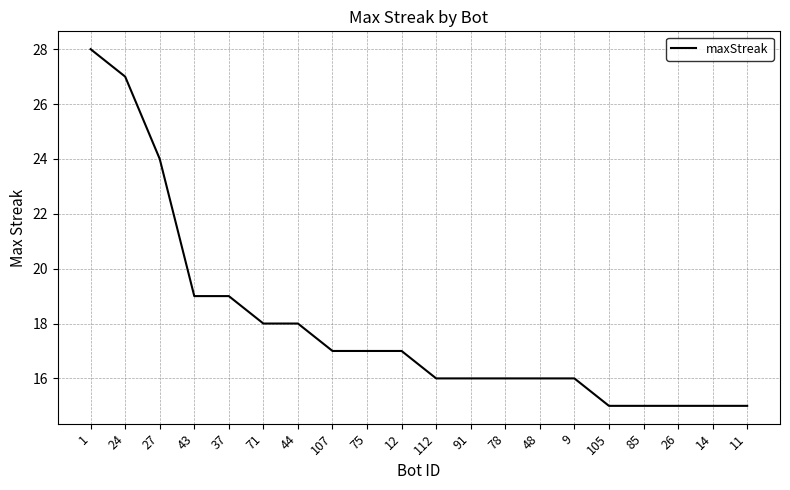

What is the change in value from 1 to 43?

-9